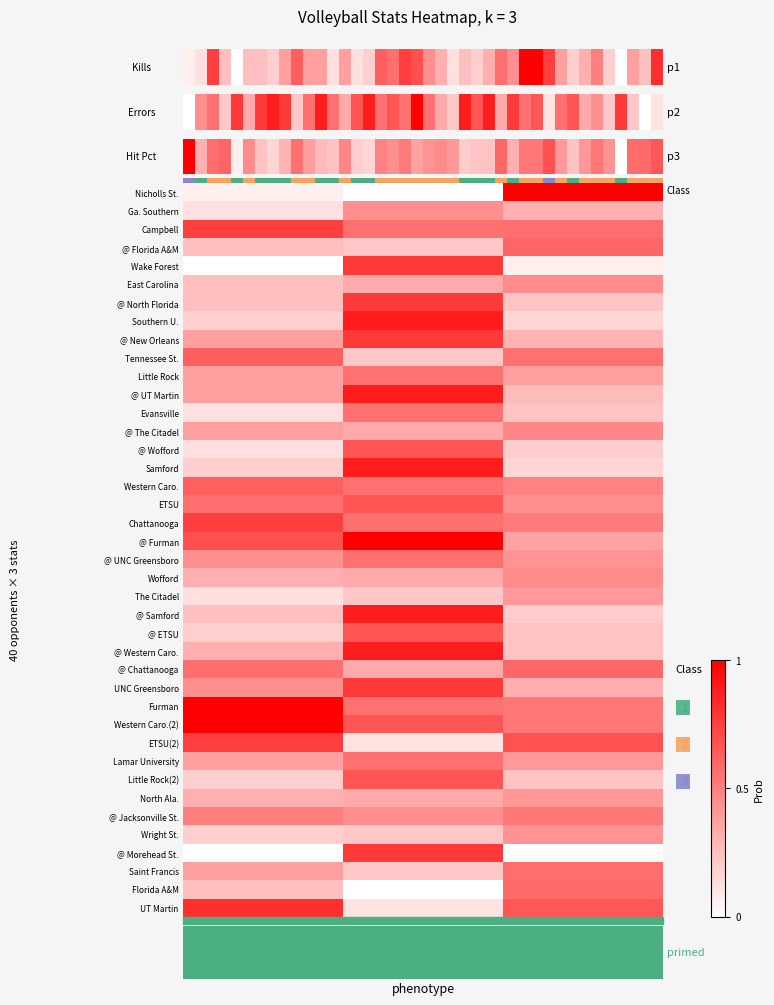

How many data points does each series have?

40